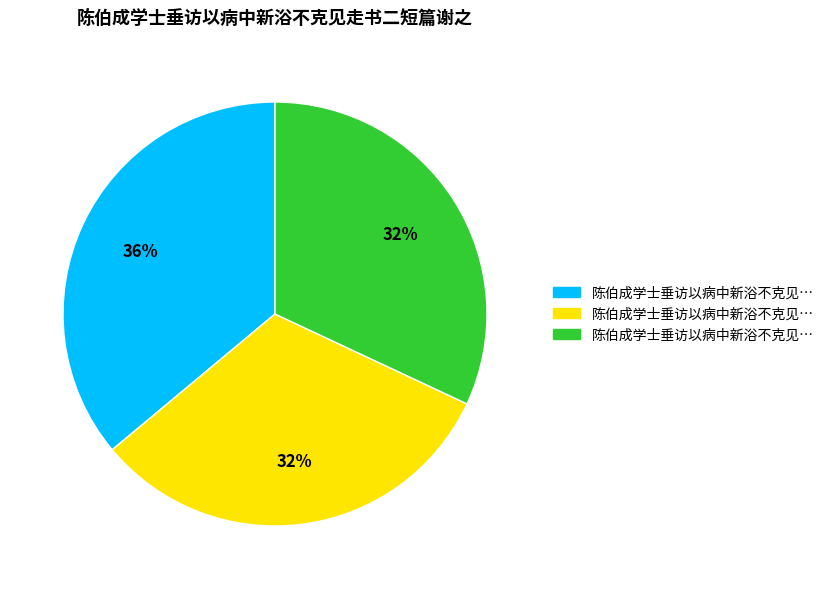

Count the number of slices in the pie.

3